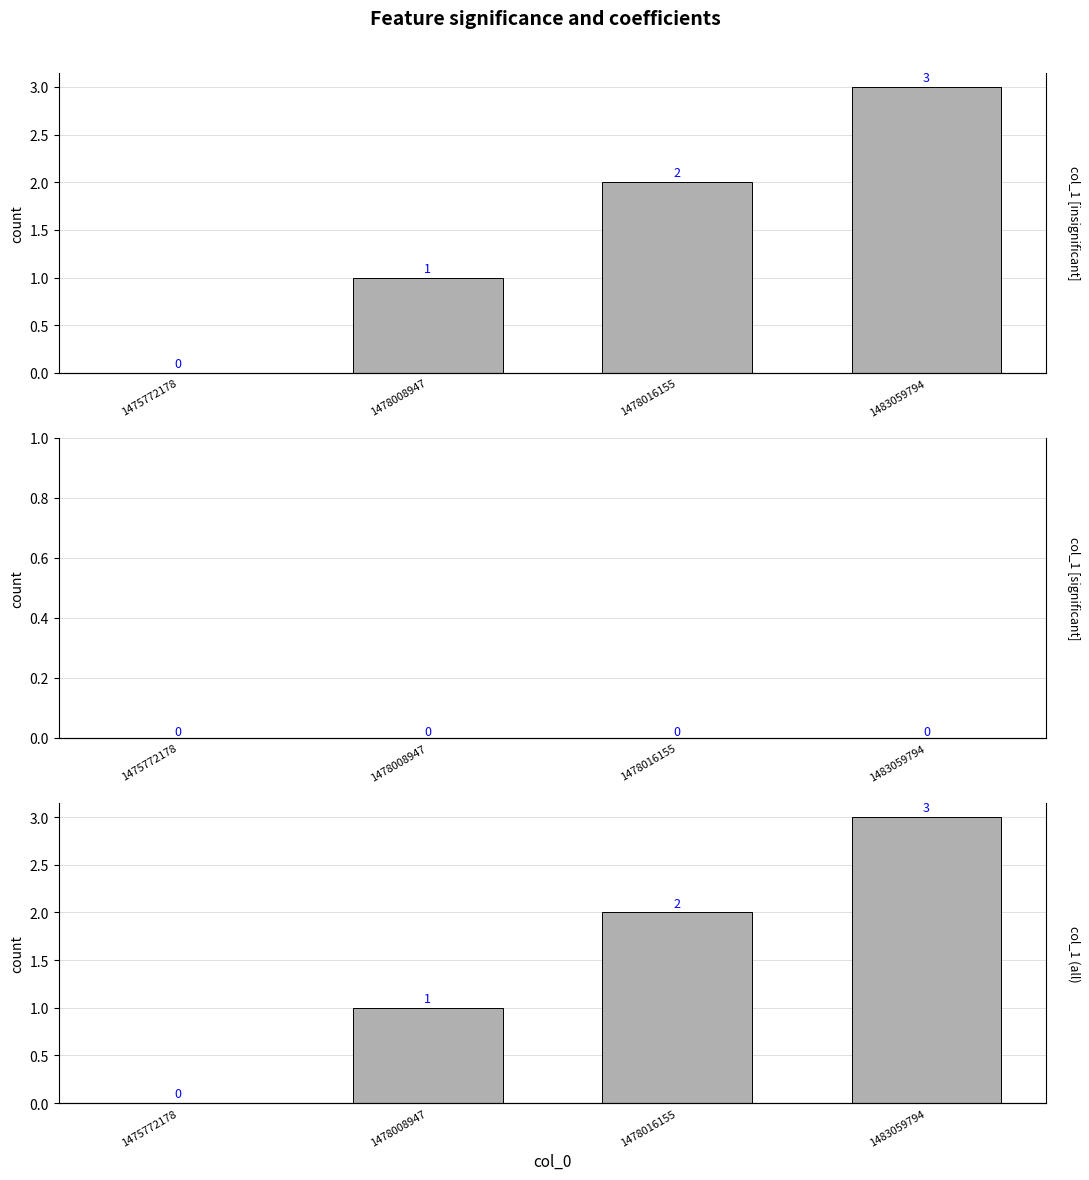

How many distinct data groups are displayed?

3